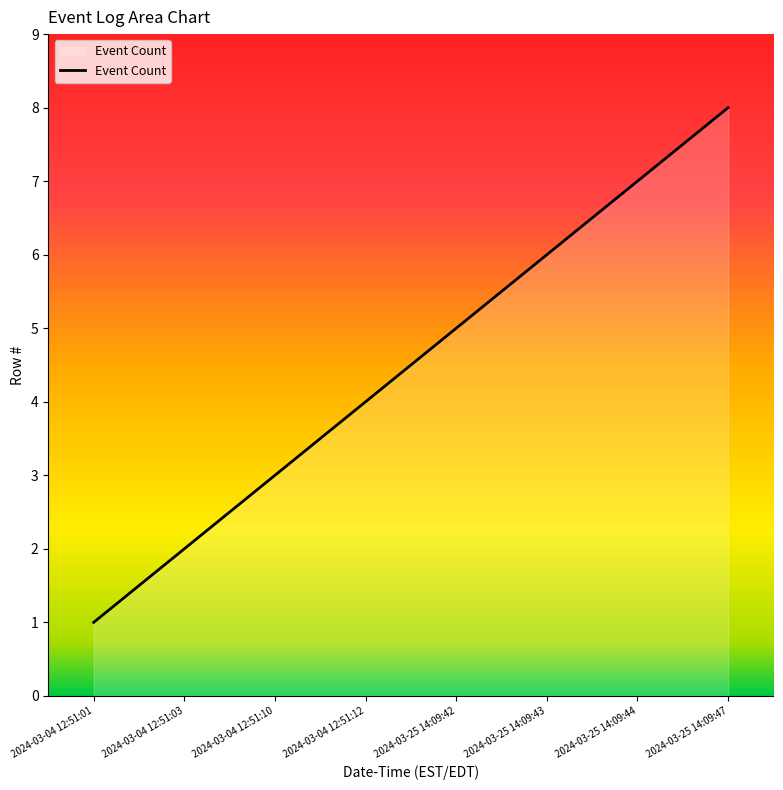

What is the difference between the second highest and minimum values?

6